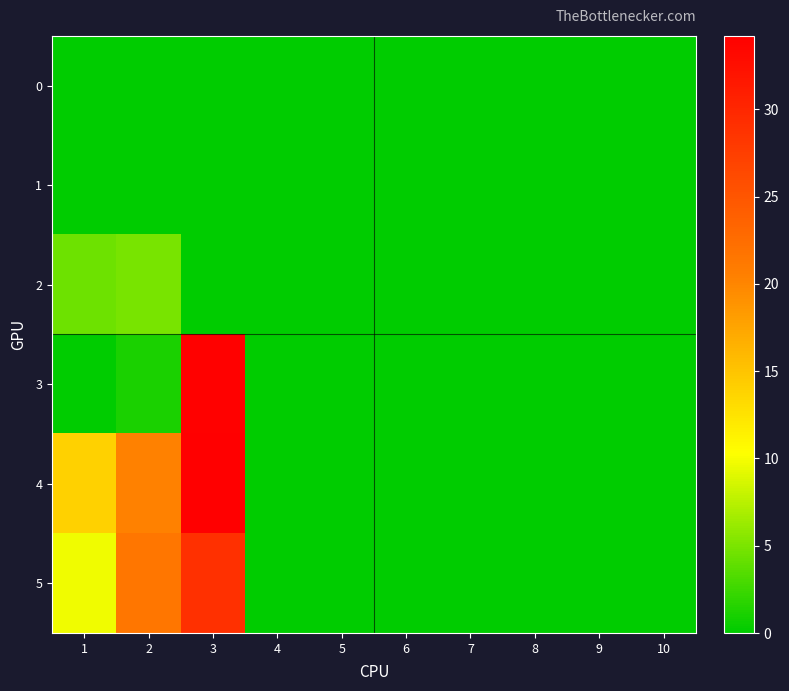

What is the total value across all series at 1?

28.2